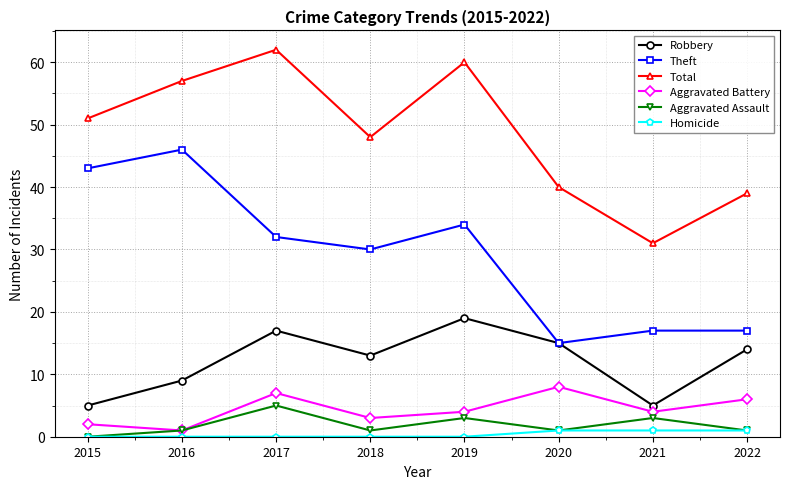

How many values in Aggravated Assault are above zero?

7